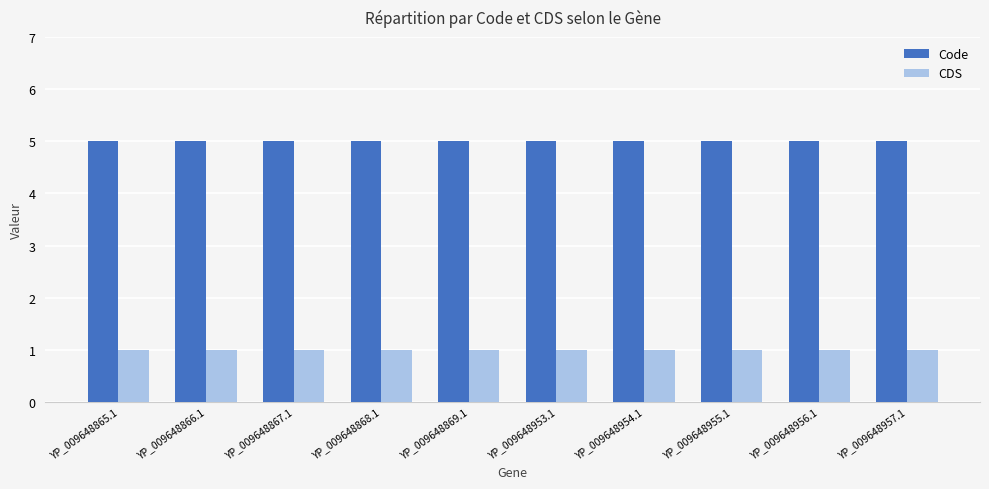

Does the chart contain stacked bars?

No